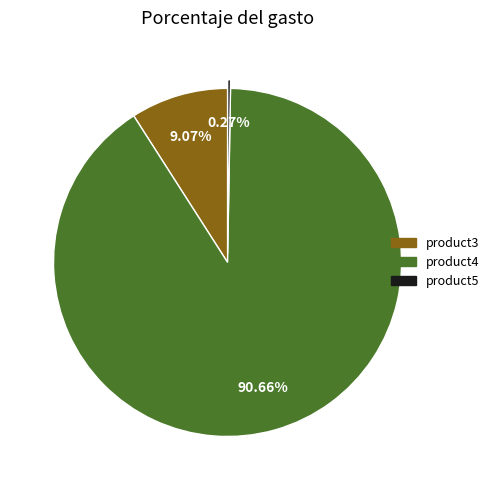

True or false: product4 accounts for 91% of the total.

True